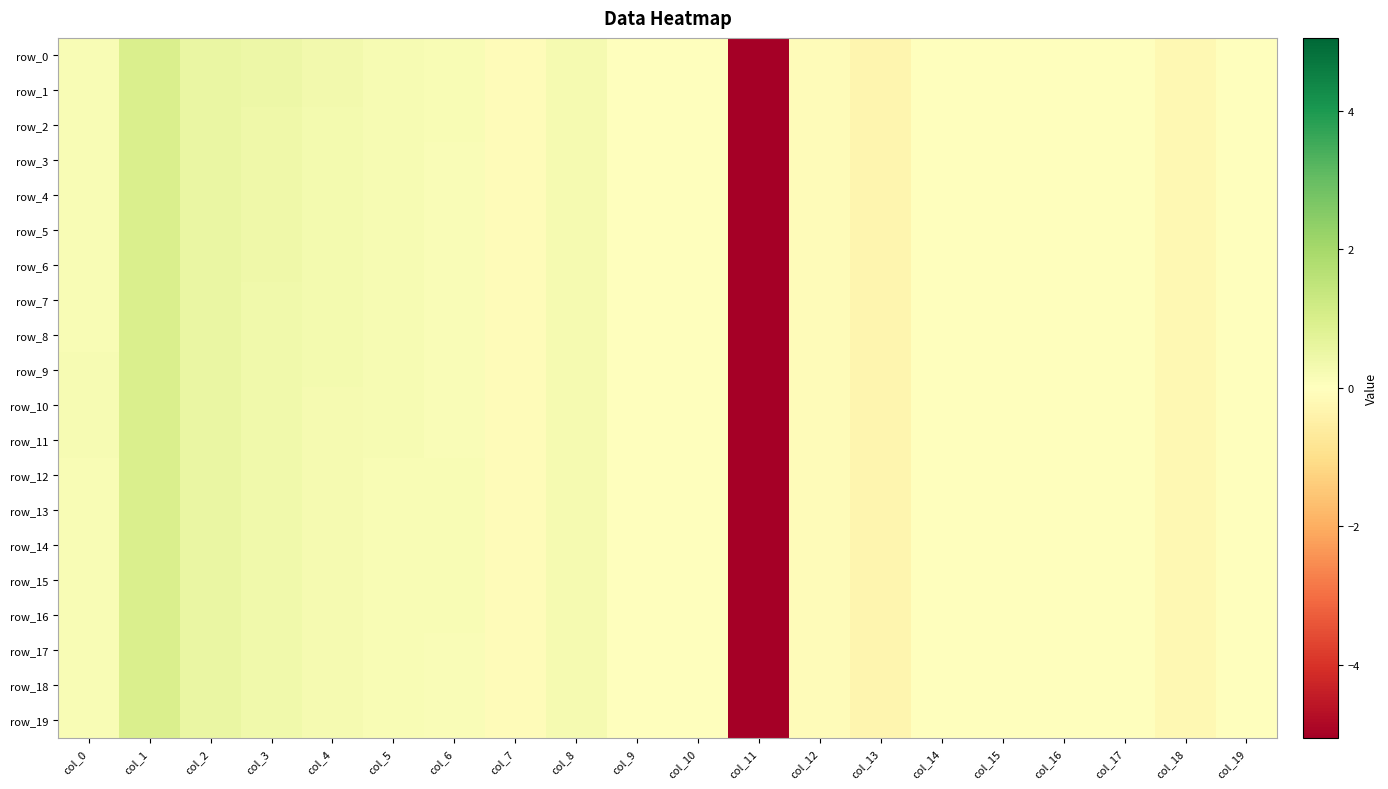

The row_0 series shows -0.3 at col_13. True or false?

True